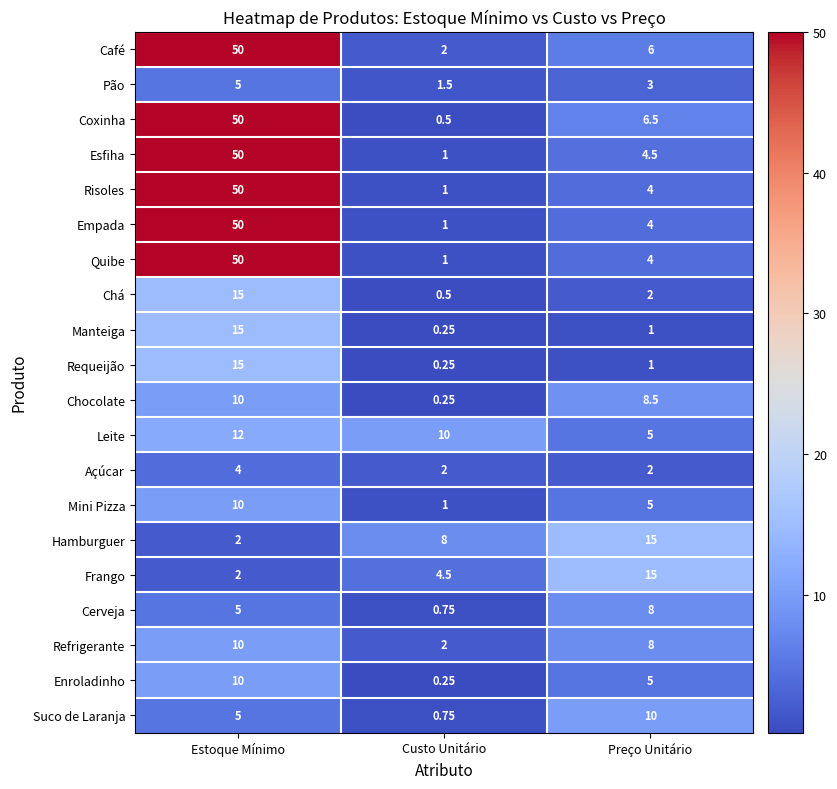

At which label does Requeijão first exceed 1?

Estoque Mínimo